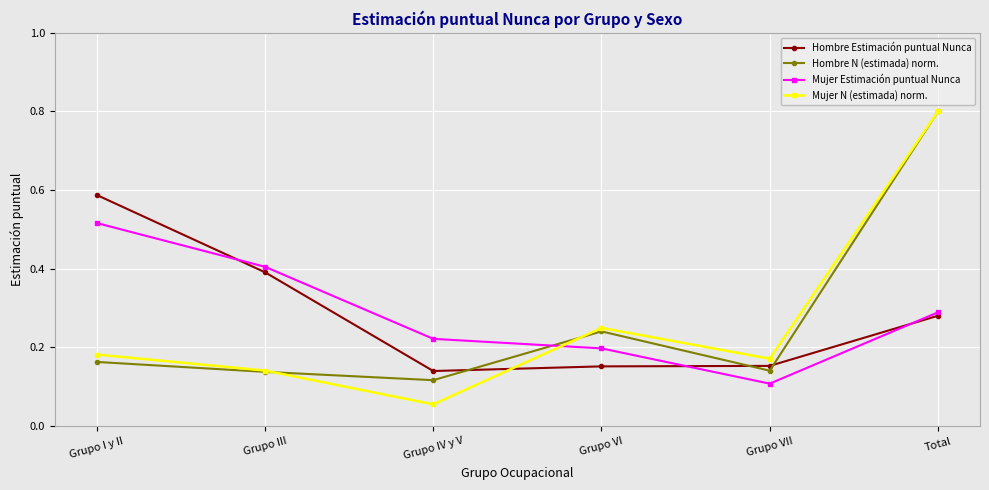

Read the Hombre Estimación puntual Nunca value at Grupo III.

0.4